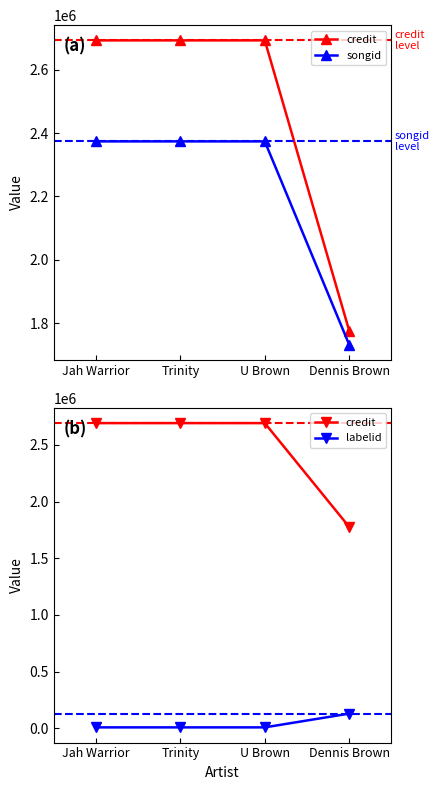

Rank the series by their maximum value, from lowest to highest.

labelid, songid, credit